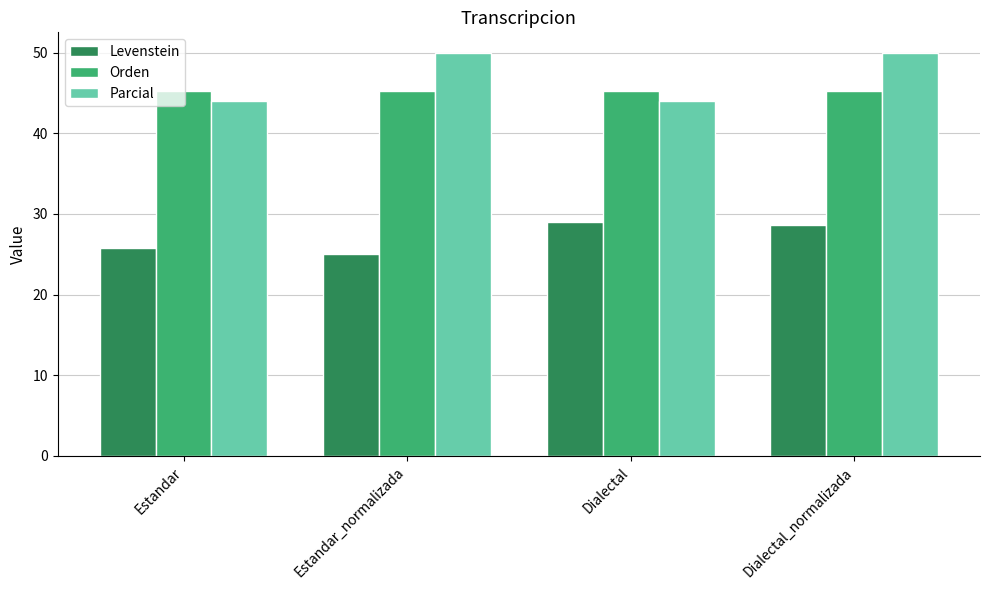

What is the difference between the maximum and minimum values in the Levenstein series?

4.0